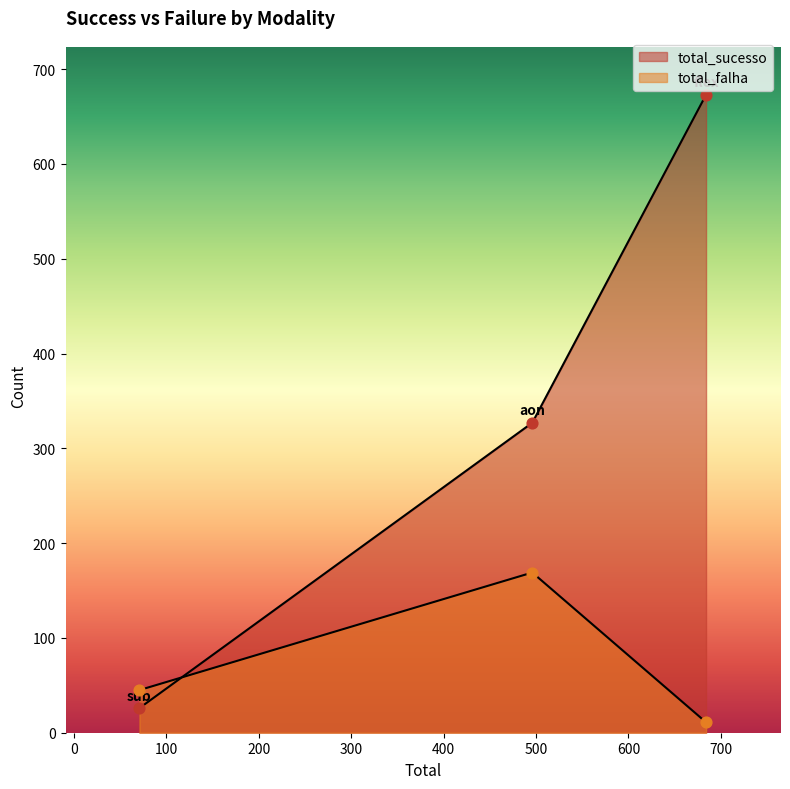

Which series contains the highest Y value?

total_sucesso